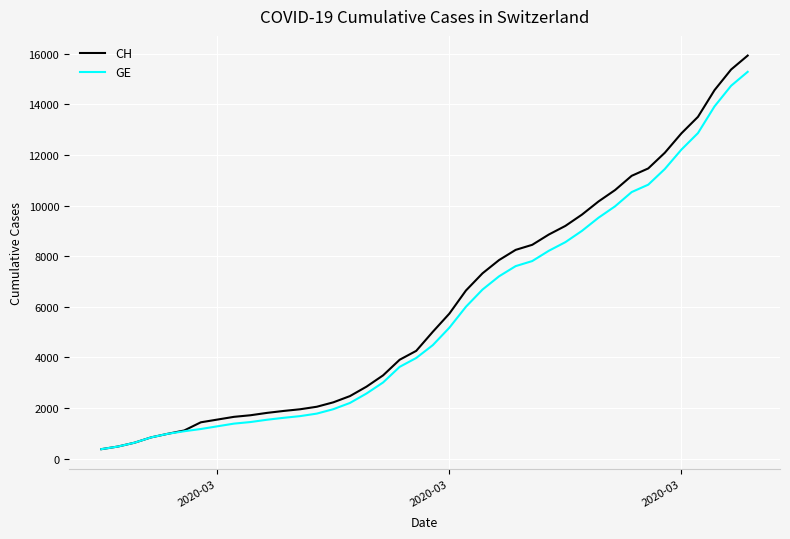

Which series has the largest range (max minus min)?

CH